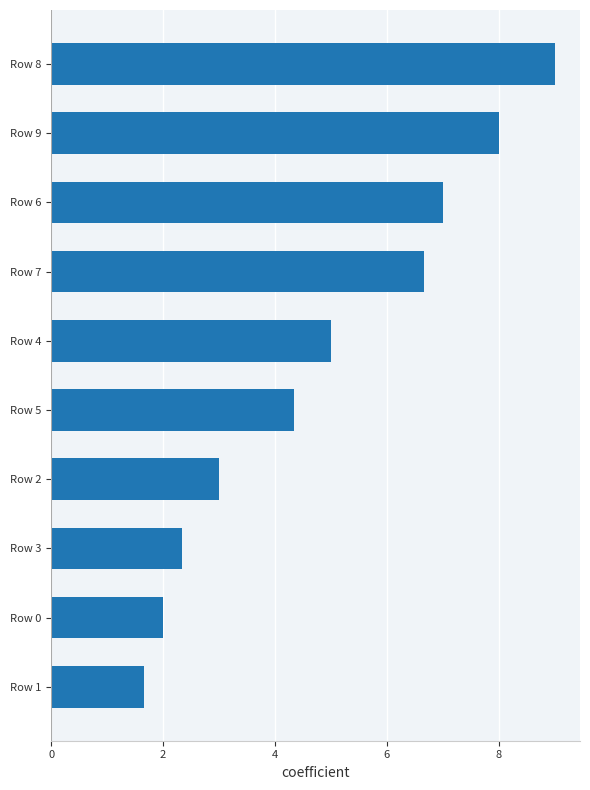

What is the average value?

4.9